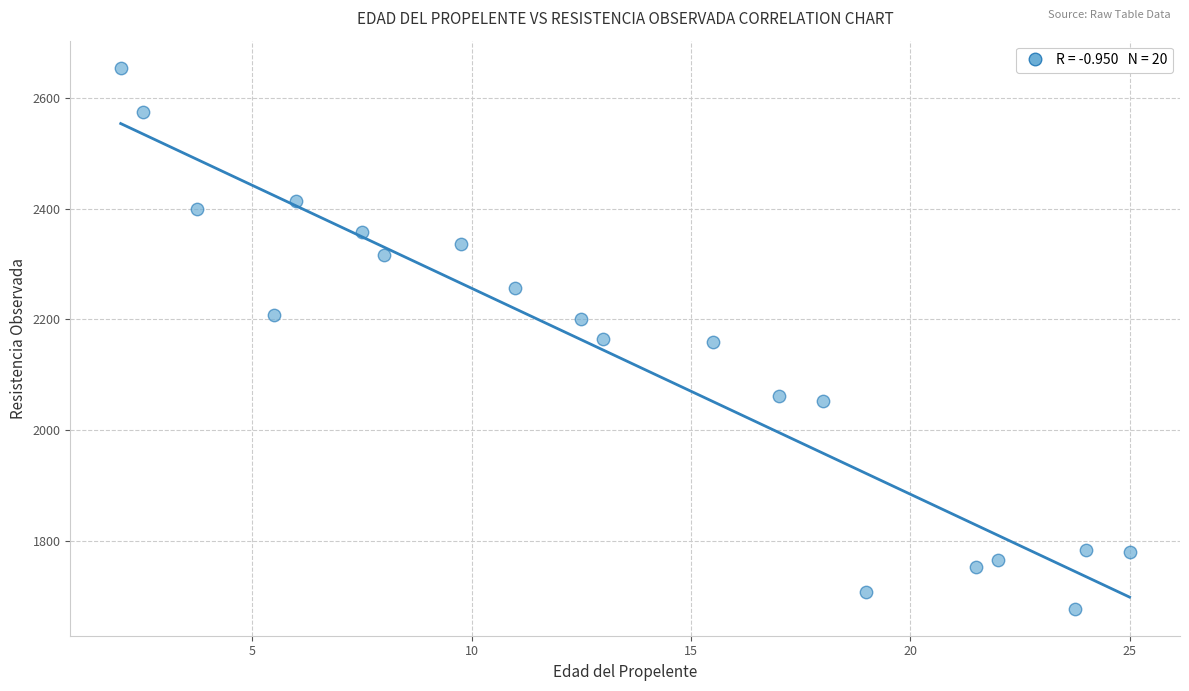

What is the range of X values (max minus min)?

23.0